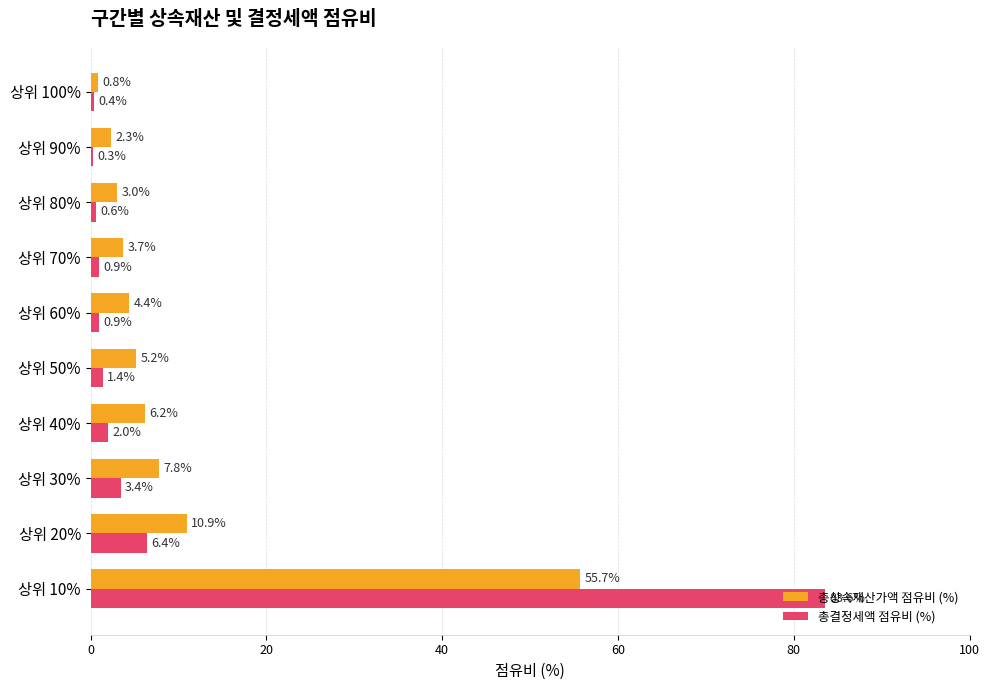

At how many categories does at least one series exceed 34?

1